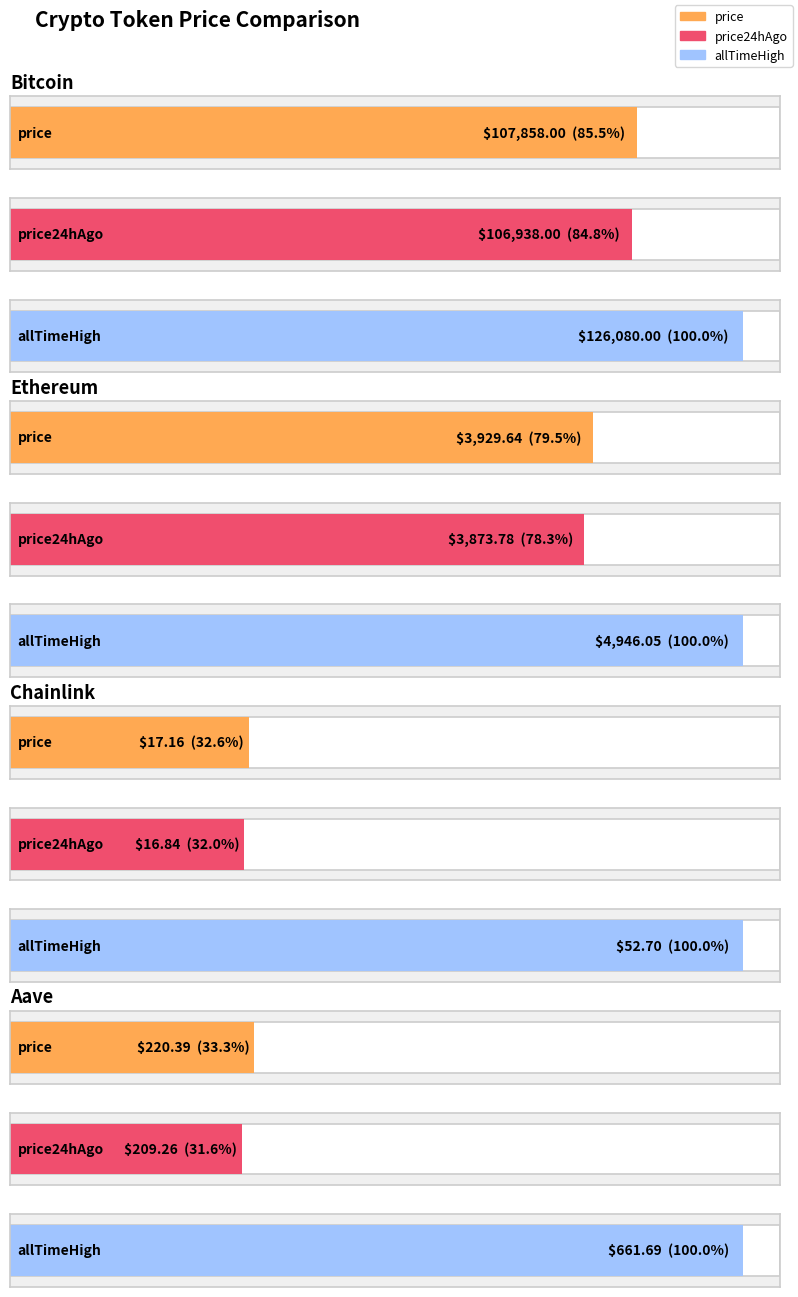

Is the value of allTimeHigh at Bitcoin greater than the value of price24hAgo at Chainlink?

Yes